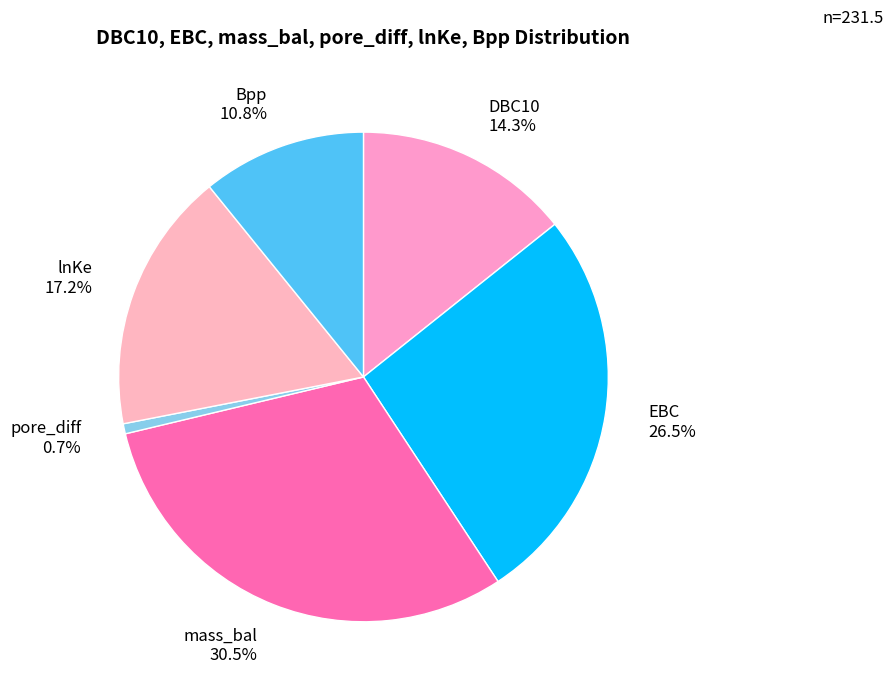

How many slices are in this pie chart?

6